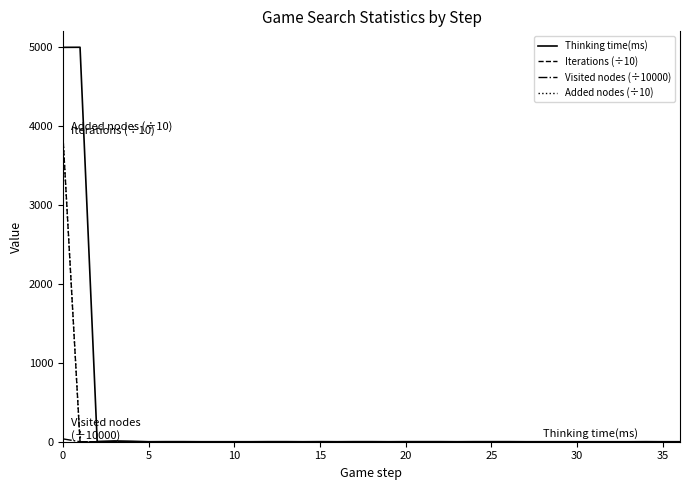

What is the greatest value displayed?

4998.0